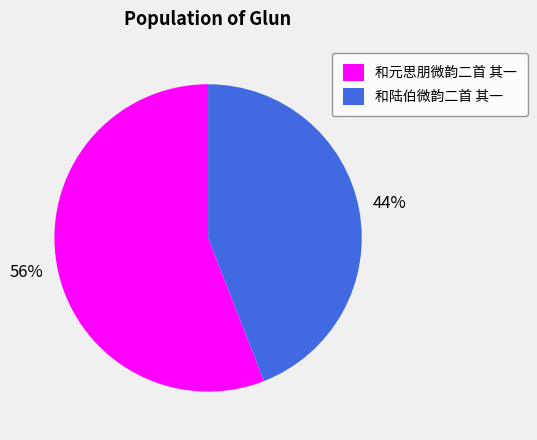

What is the ratio of the value at 和元思朋微韵二首 其一 to the value at 和陆伯微韵二首 其一?

1.3